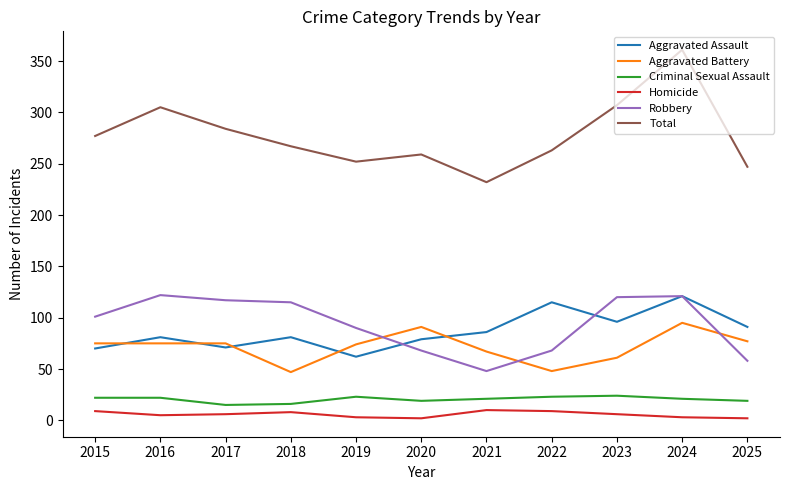

What is the sum of all Criminal Sexual Assault values?

225